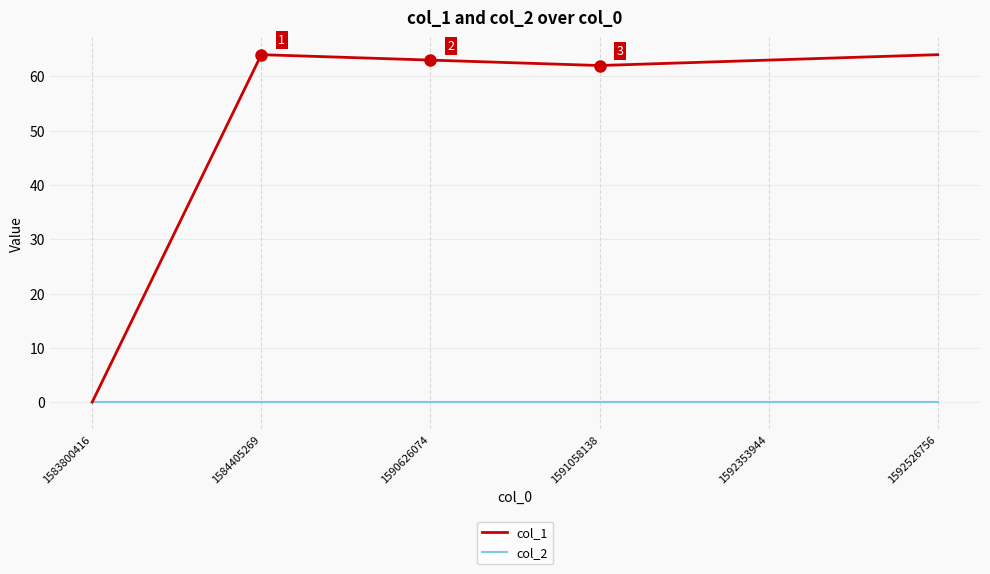

Rank the series by their maximum value, from lowest to highest.

col_2, col_1